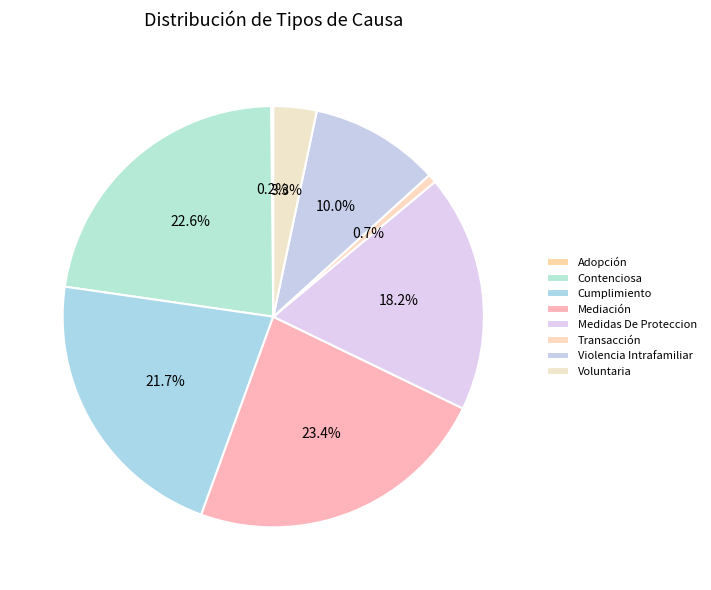

How many slices are in this pie chart?

8